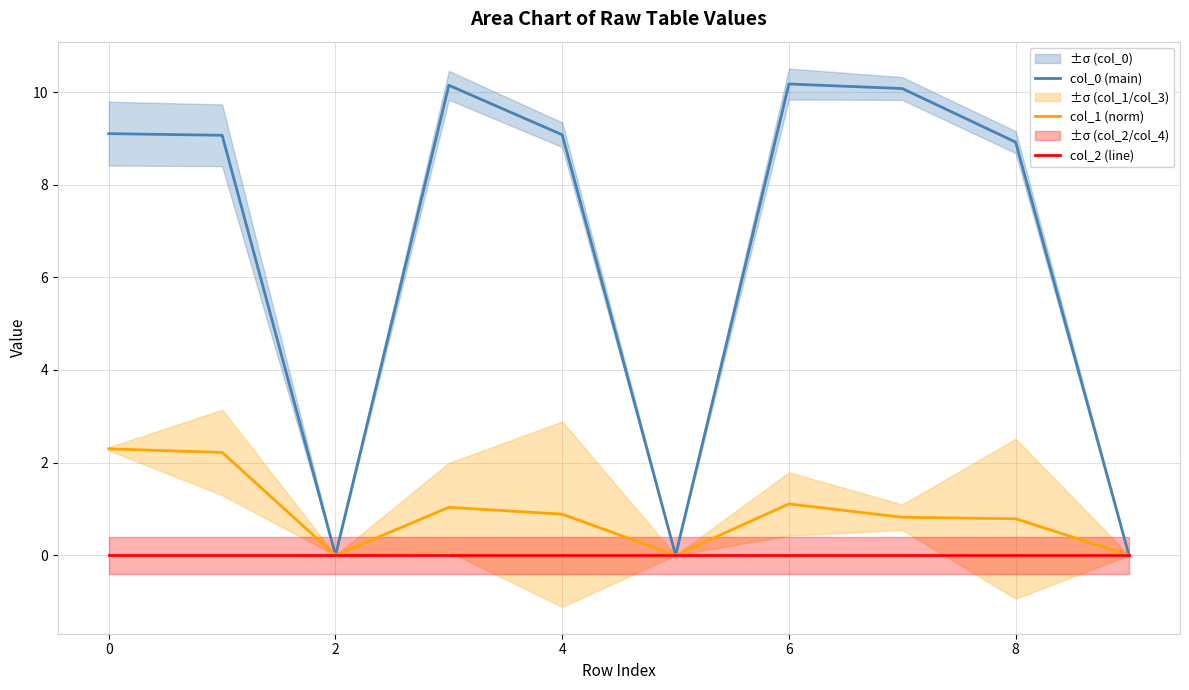

Reading right to left, list all the values displayed in this chart.

col_0 (main): 0.0	8.9	10.1	10.2	0.0	9.1	10.1	0.0	9.1	9.1
col_1 (norm): 0.0	0.8	0.8	1.1	0.0	0.9	1.0	0.0	2.2	2.3
col_2 (line): 0.0	0.0	0.0	0.0	0.0	0.0	0.0	0.0	0.0	0.0